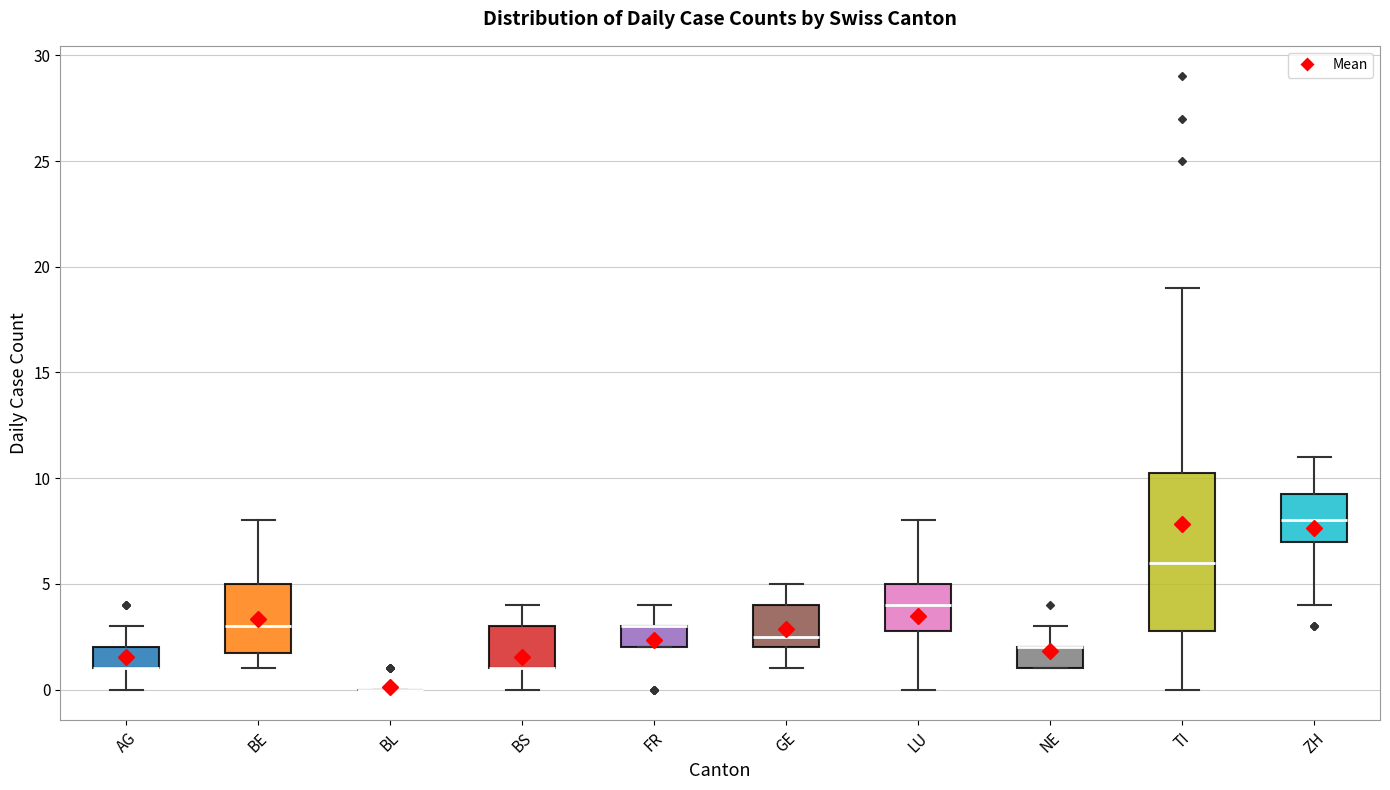

Reading left to right, transcribe this box plot: for each box, give where its median line is, the range the box spans, and where its two whiskers end, as read against the y-axis. The values are not printed on the chart, so give them approximately, as read against the axis.

AG: median 1.0 (drawn on the box's lower edge), box 1.0 to 2.0, whiskers 0.0 to 3.0
BE: median 3.0, box 2.0 to 5.0, whiskers 1.0 to 8.0
BL: box collapsed to a line at 0.0, whiskers 0.0 to 0.0
BS: median 1.0 (drawn on the box's lower edge), box 1.0 to 3.0, whiskers 0.0 to 4.0
FR: median 3.0 (drawn on the box's upper edge), box 2.0 to 3.0, whiskers 2.0 to 4.0
GE: median 2.5, box 2.0 to 4.0, whiskers 1.0 to 5.0
LU: median 4.0, box 3.0 to 5.0, whiskers 0.0 to 8.0
NE: median 2.0 (drawn on the box's upper edge), box 1.0 to 2.0, whiskers 1.0 to 3.0
TI: median 6.0, box 3.0 to 10.5, whiskers 0.0 to 19.0
ZH: median 8.0, box 7.0 to 9.5, whiskers 4.0 to 11.0